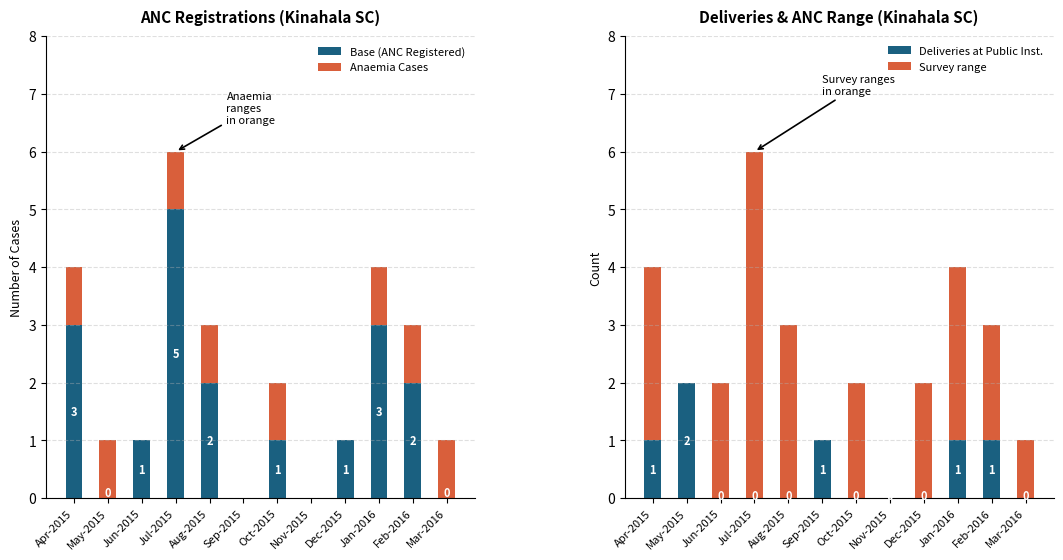

Reading left to right, what are all the values shown in this chart?

Base (ANC Registered): Apr-2015=3	May-2015=0	Jun-2015=1	Jul-2015=5	Aug-2015=2	Sep-2015=0	Oct-2015=1	Nov-2015=0	Dec-2015=1	Jan-2016=3	Feb-2016=2	Mar-2016=0
Anaemia Cases: Apr-2015=1	May-2015=1	Jun-2015=0	Jul-2015=1	Aug-2015=1	Sep-2015=0	Oct-2015=1	Nov-2015=0	Dec-2015=0	Jan-2016=1	Feb-2016=1	Mar-2016=1
Deliveries at Public Inst.: Apr-2015=1	May-2015=2	Jun-2015=0	Jul-2015=0	Aug-2015=0	Sep-2015=1	Oct-2015=0	Nov-2015=0	Dec-2015=0	Jan-2016=1	Feb-2016=1	Mar-2016=0
Survey range: Apr-2015=3	May-2015=0	Jun-2015=2	Jul-2015=6	Aug-2015=3	Sep-2015=0	Oct-2015=2	Nov-2015=0	Dec-2015=2	Jan-2016=3	Feb-2016=2	Mar-2016=1